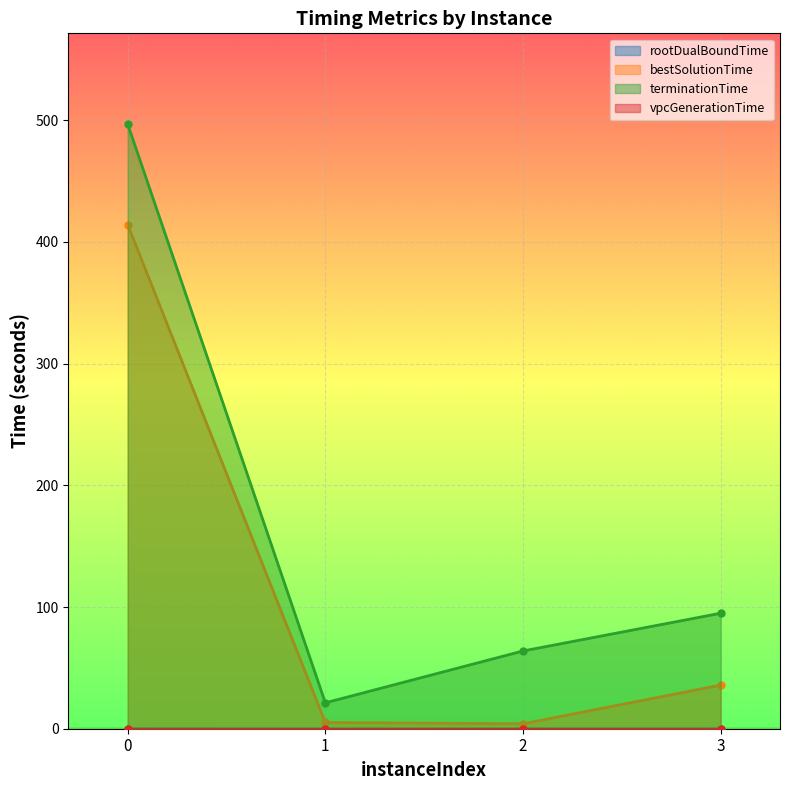

True or false: rootDualBoundTime and terminationTime cross at least once.

False